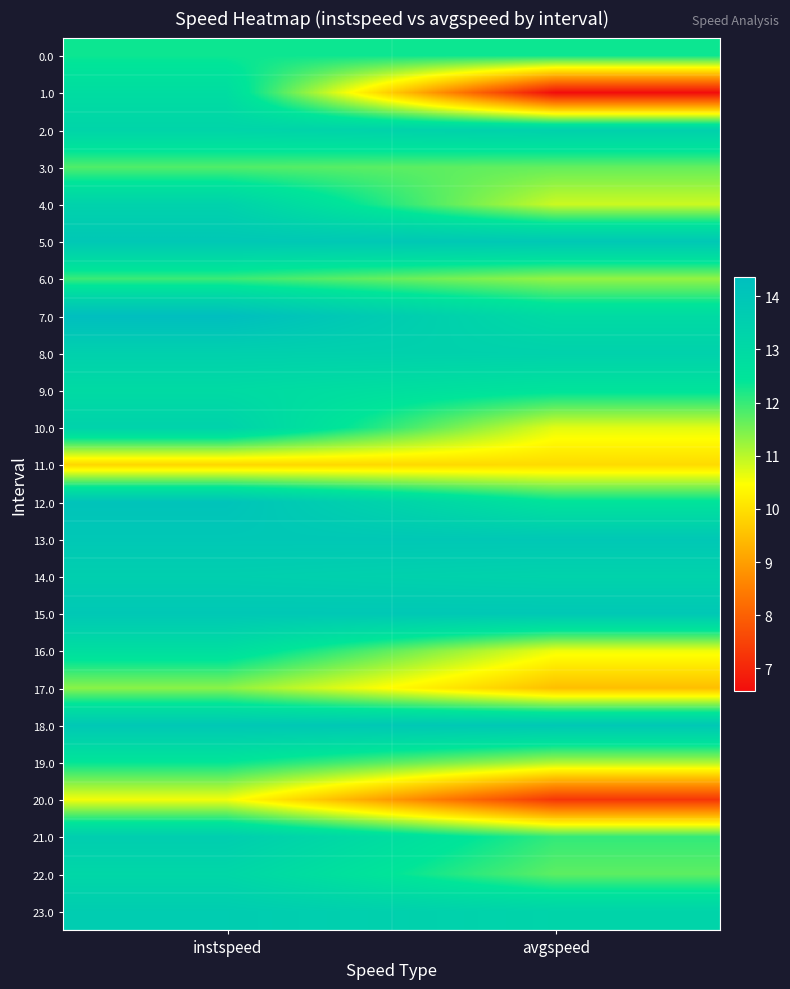

What is the difference between the highest and lowest values at avgspeed?

7.3